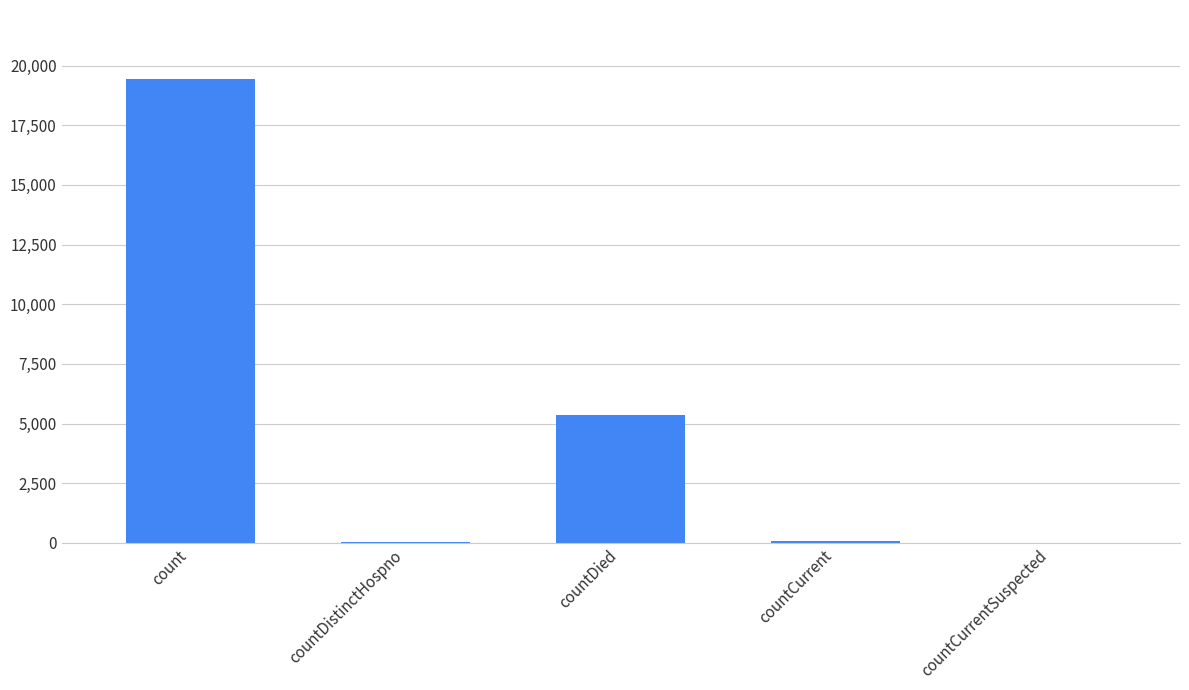

Which category has the highest value across all series?

count